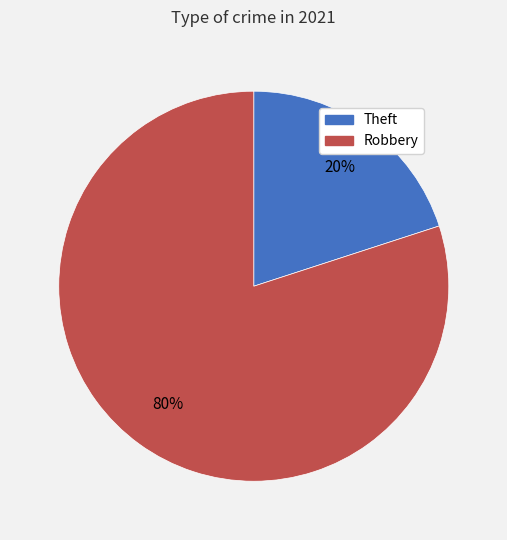

To the nearest percent, what is the average slice percentage?

50%